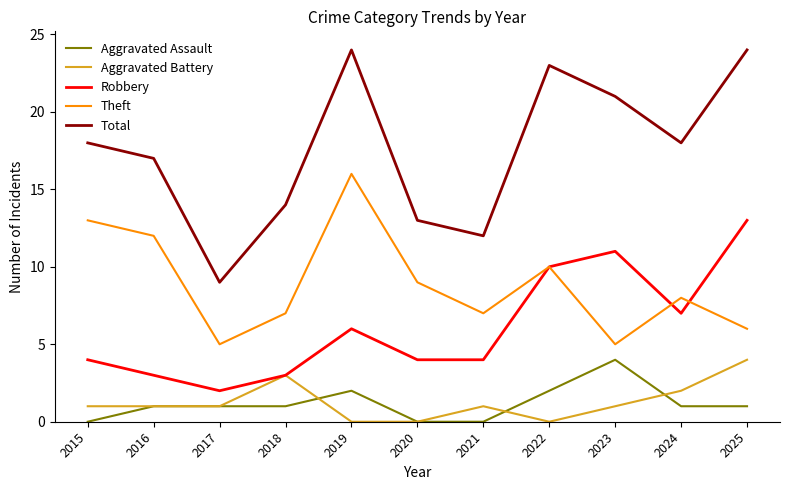

Which series has the largest range (max minus min)?

Total